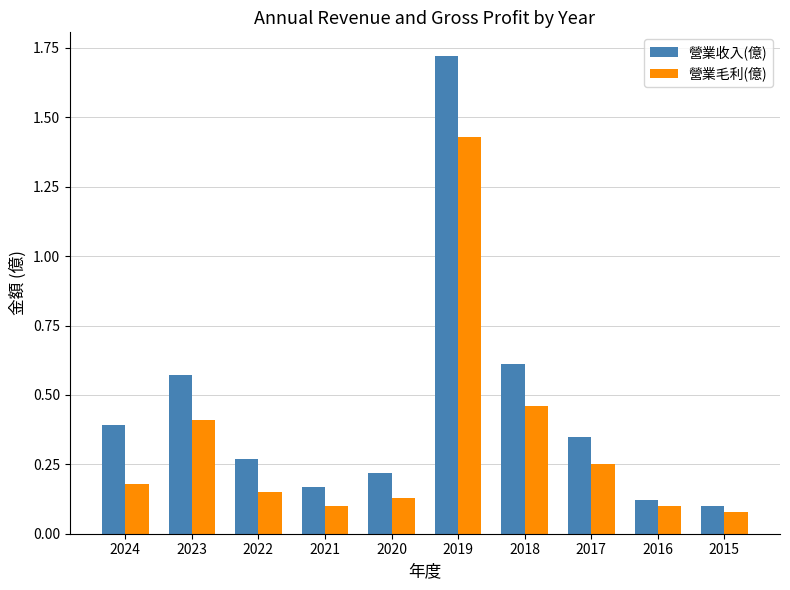

Is it true that 營業毛利(億) equals 0.1 at 2020?

True